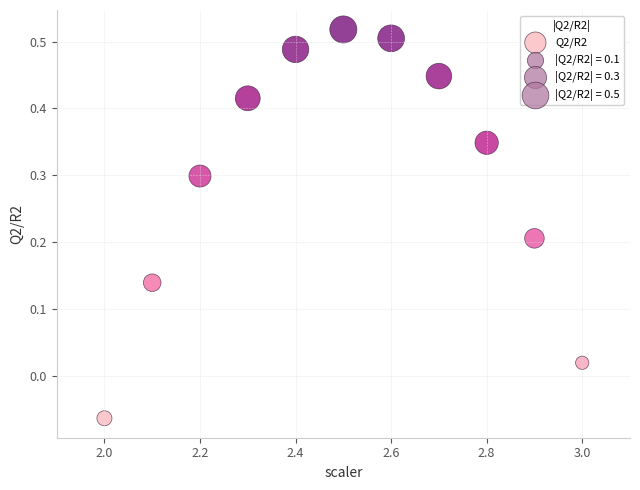

What is the average X value?

2.5